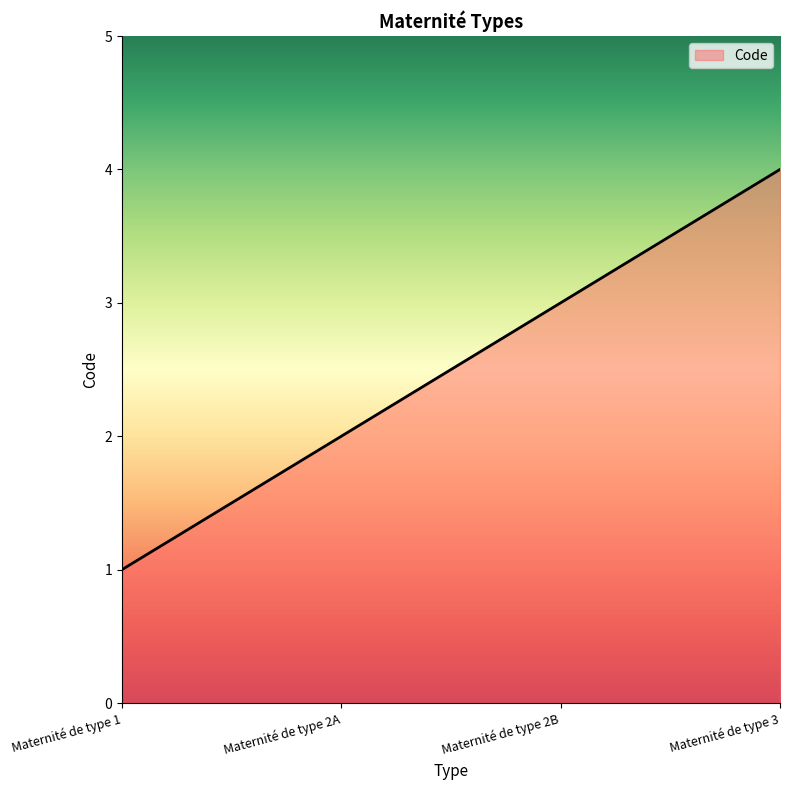

Between Maternité de type 3 and Maternité de type 2A, which is larger?

Maternité de type 3